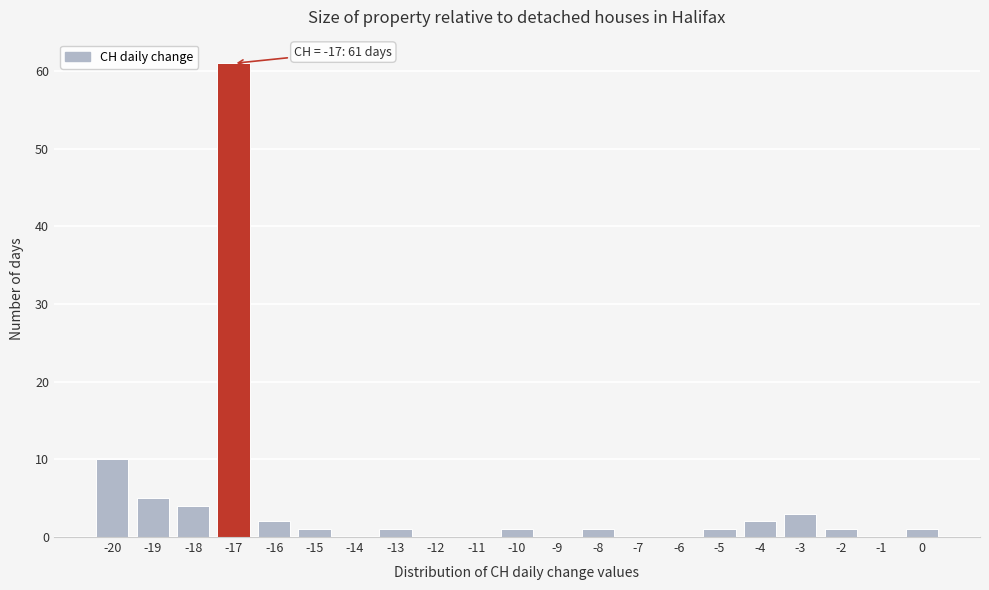

Over which range of the x-axis is the bar tallest?

-17.5 to -16.5